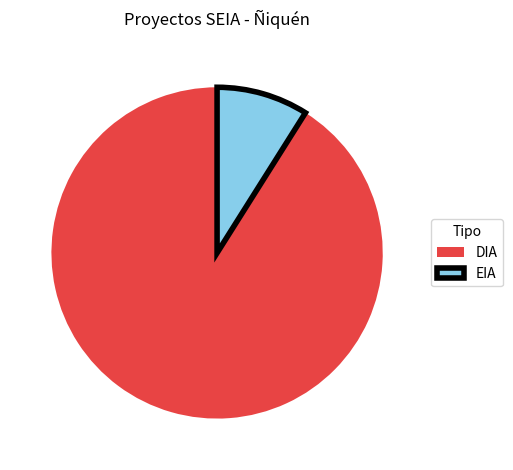

Is there any slice that represents more than half of the pie?

Yes